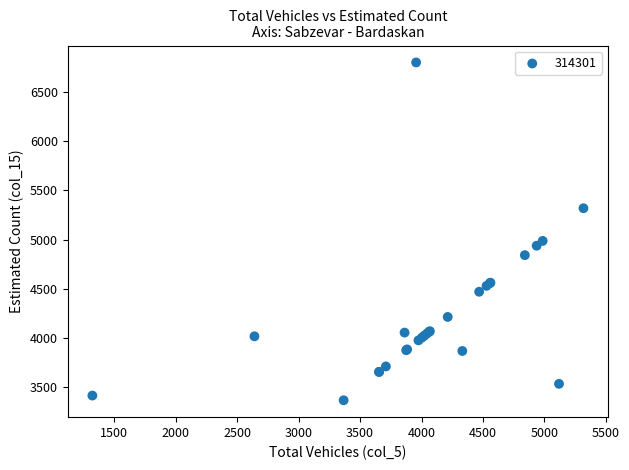

What Y value in the scatter plot is closest to 5083?

4986